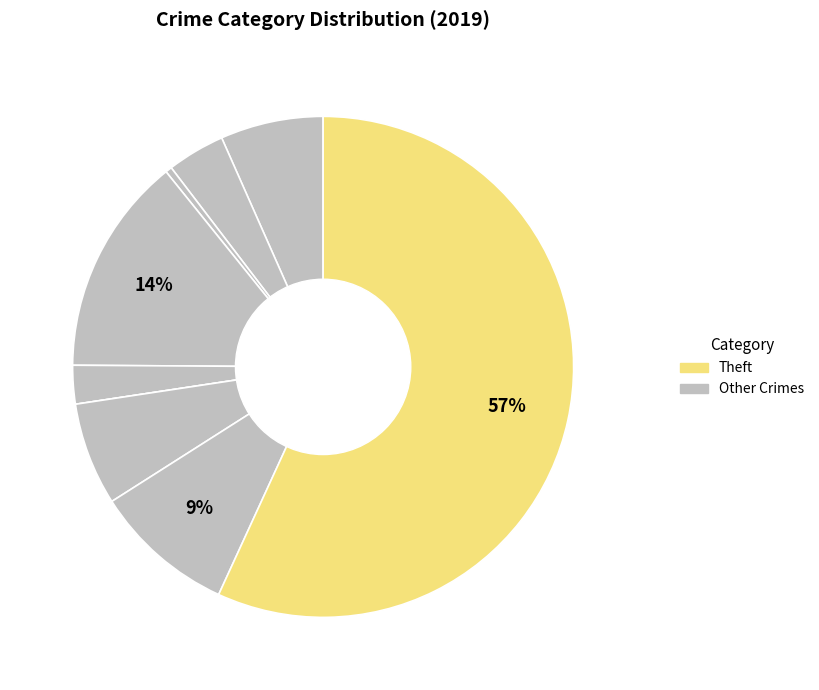

Which category accounts for the majority?

Theft